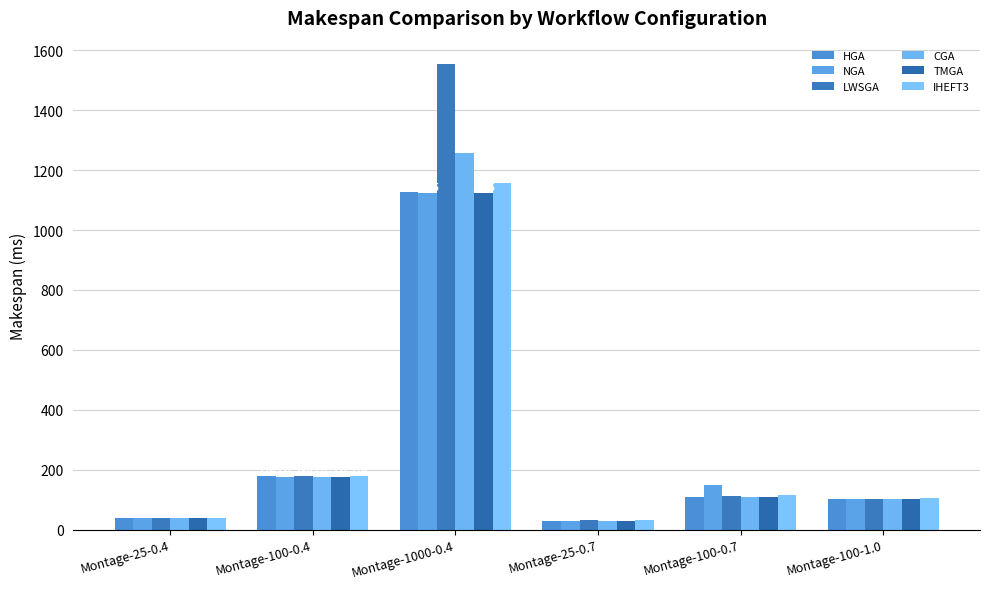

What is the lowest value of the TMGA series?

27.5